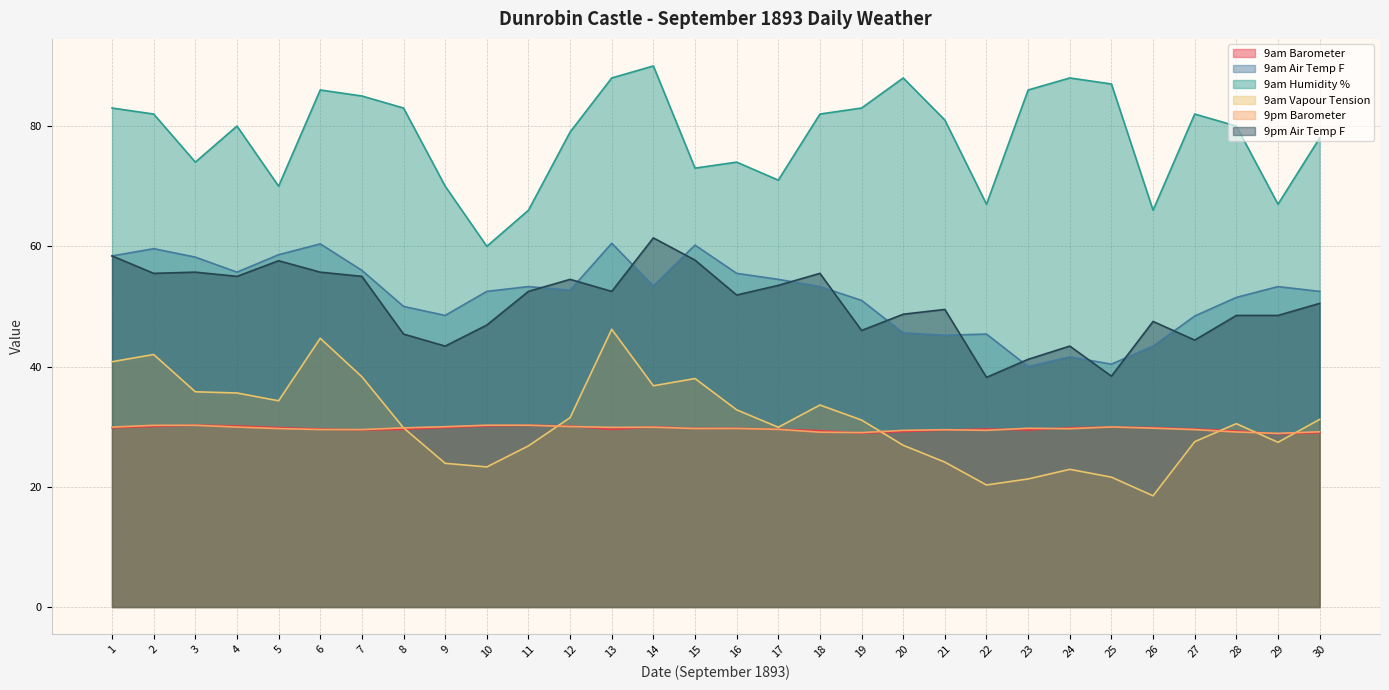

What is the difference between the highest and lowest values at 4?

50.1